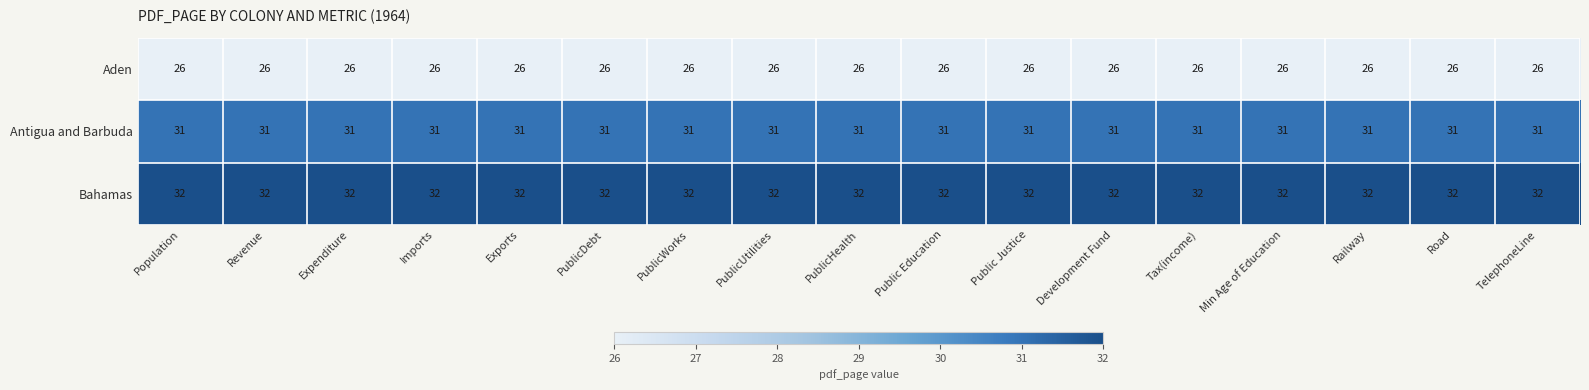

At Road, list the series in order from smallest to largest.

Aden, Antigua and Barbuda, Bahamas